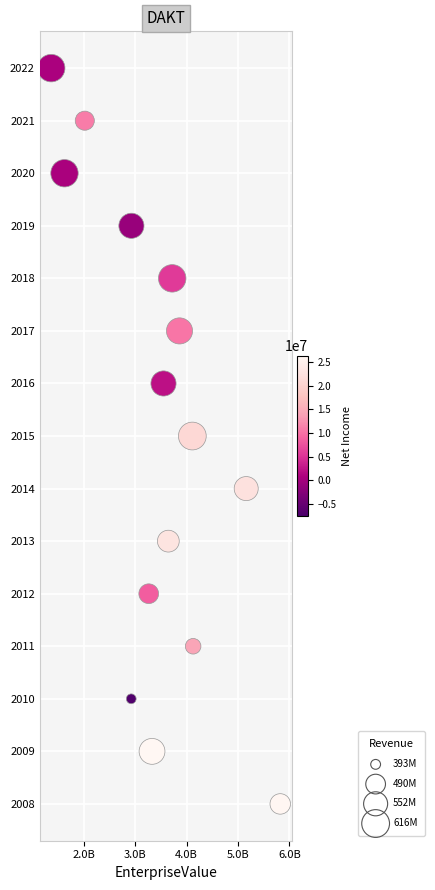

What is the range of Y values (max minus min)?

14